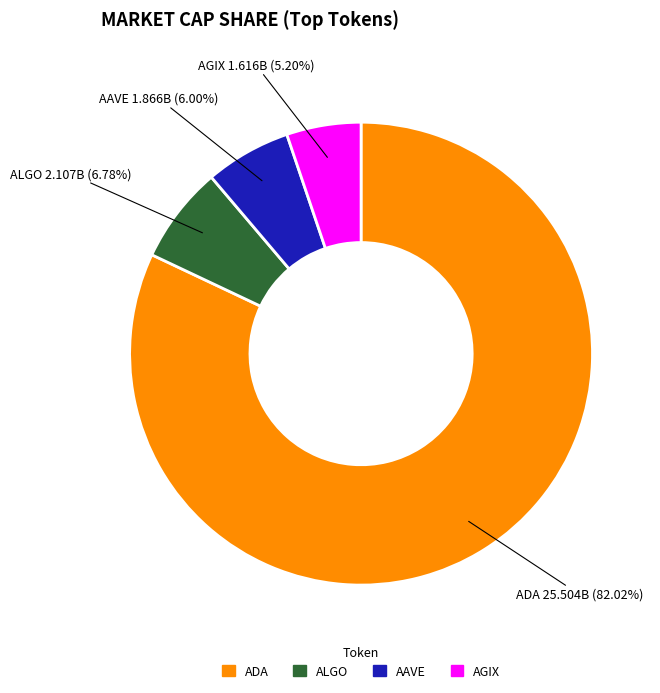

Does any single category account for the majority?

Yes